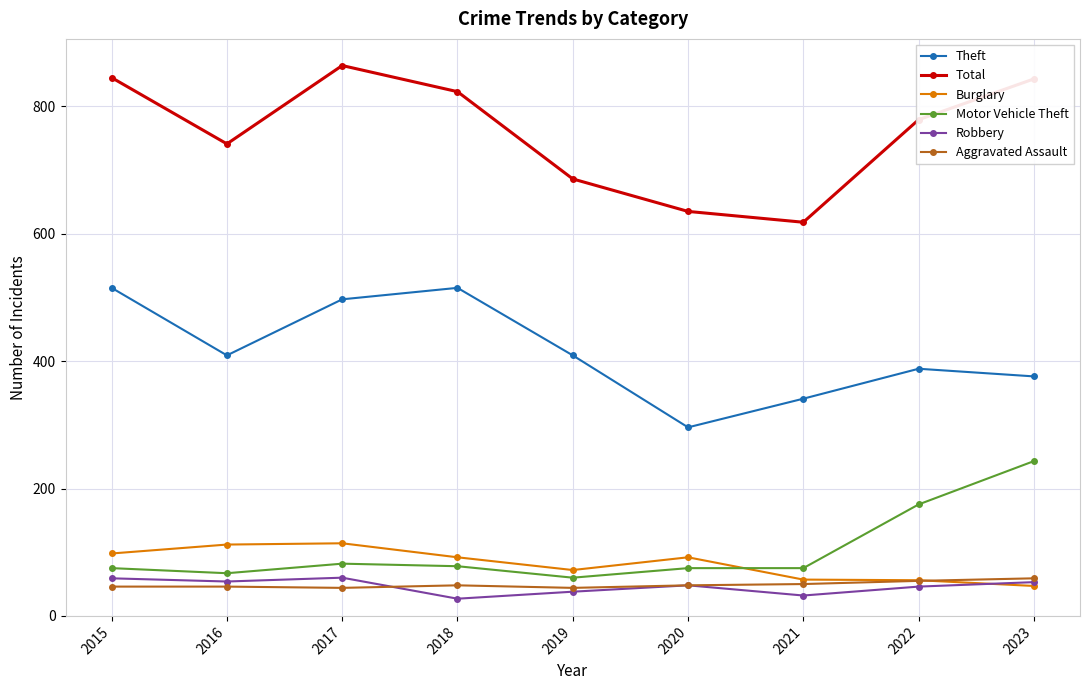

True or false: Motor Vehicle Theft and Total cross at least once.

False